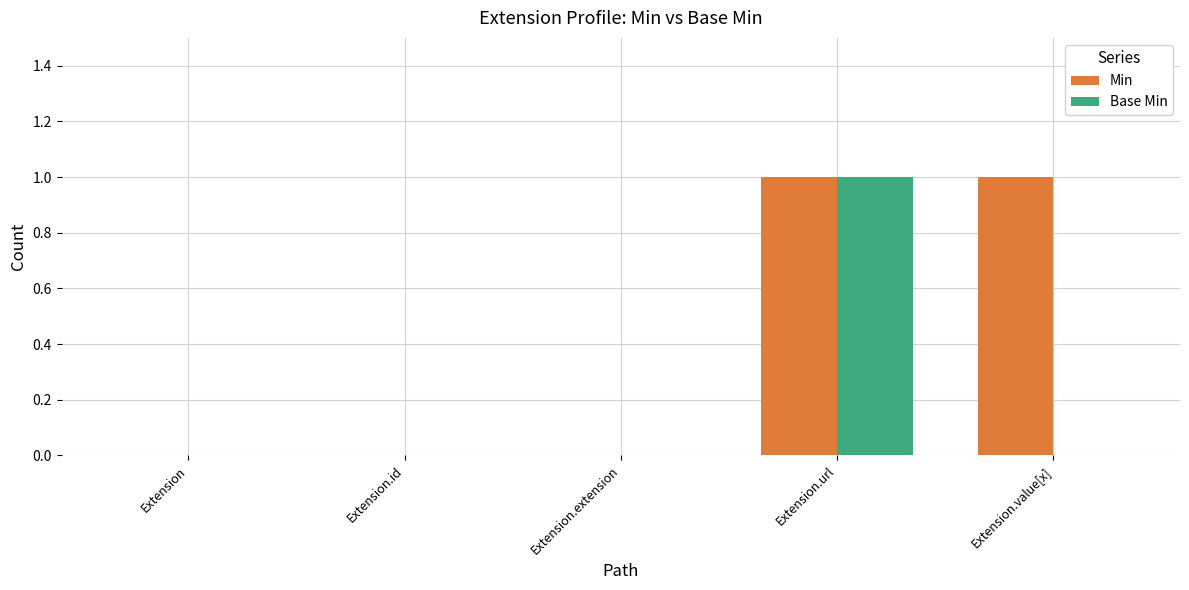

Count the number of data series in this chart.

2